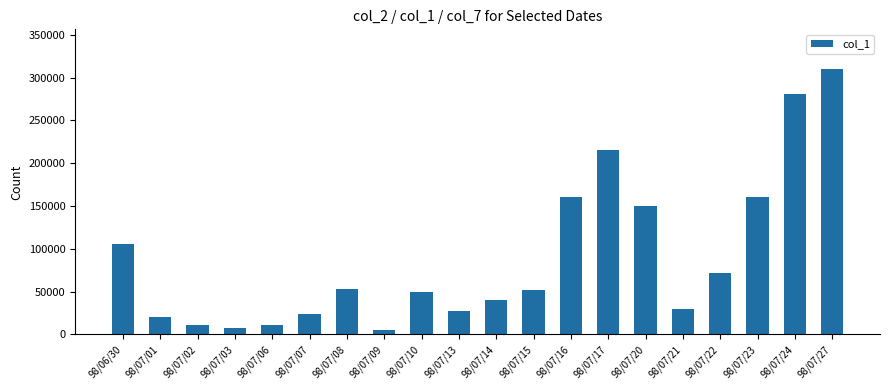

Where does the data first go above 52000?

98/06/30